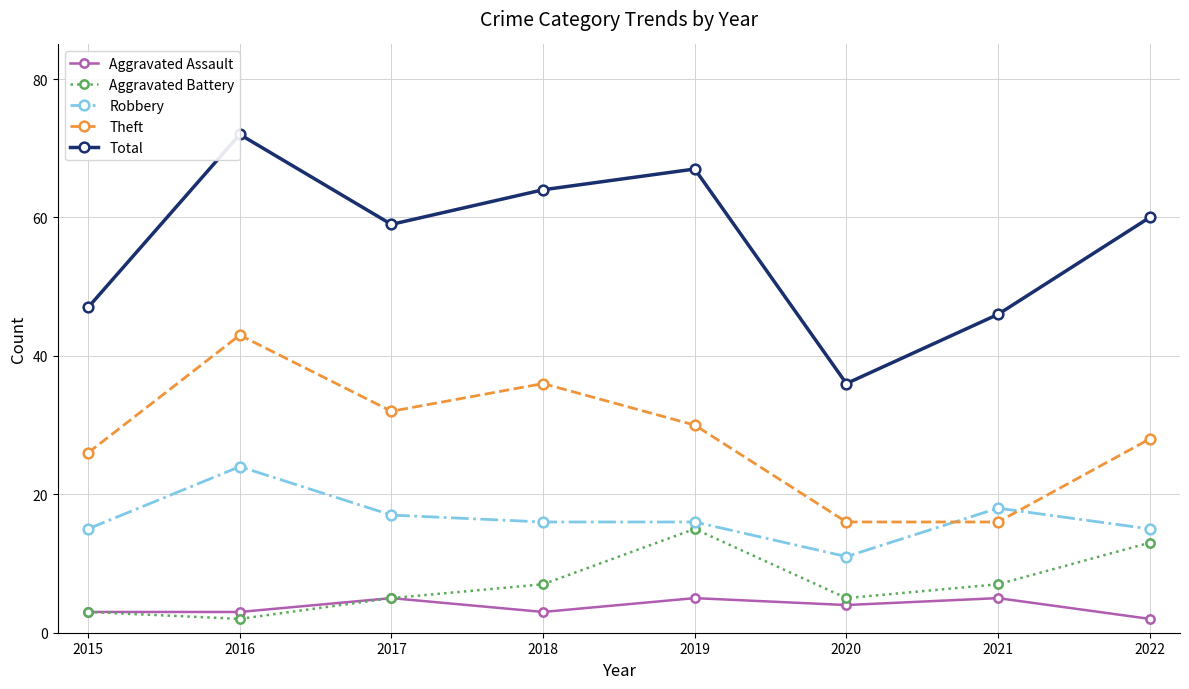

At which category does the chart reach its peak across all series?

2016